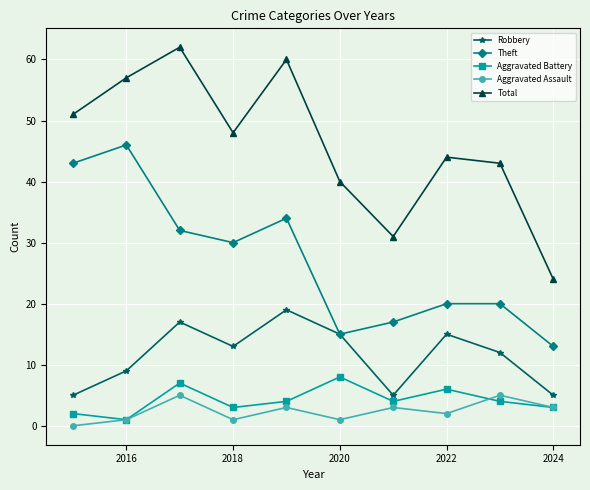

Reading left to right, list all the values displayed in this chart.

Robbery: 5	9	17	13	19	15	5	15	12	5
Theft: 43	46	32	30	34	15	17	20	20	13
Aggravated Battery: 2	1	7	3	4	8	4	6	4	3
Aggravated Assault: 0	1	5	1	3	1	3	2	5	3
Total: 51	57	62	48	60	40	31	44	43	24